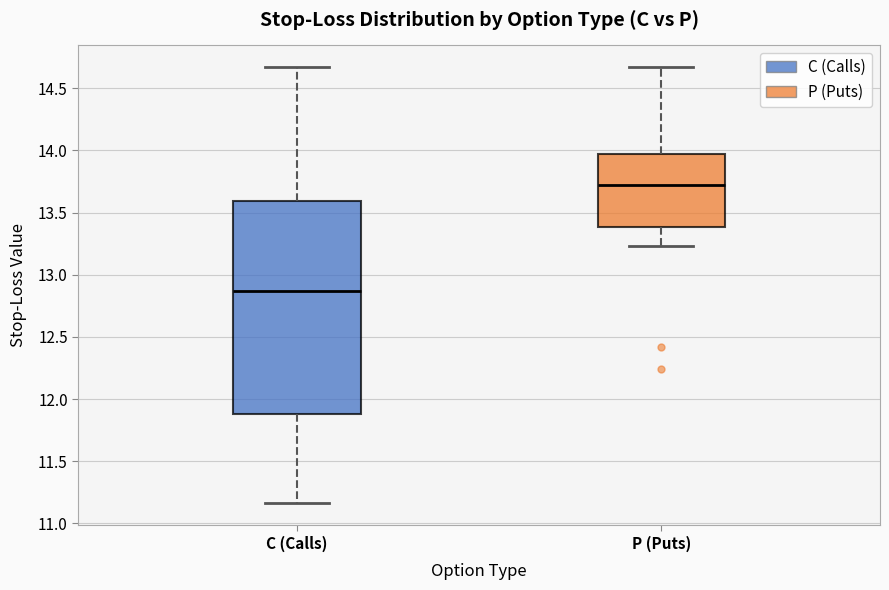

Comparing the boxes themselves (not the whiskers), which one is the tallest?

C (Calls)